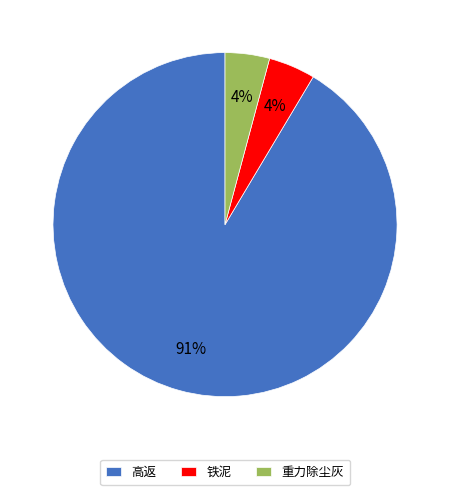

What percentage is the 重力除尘灰 slice, to the nearest percent?

4%